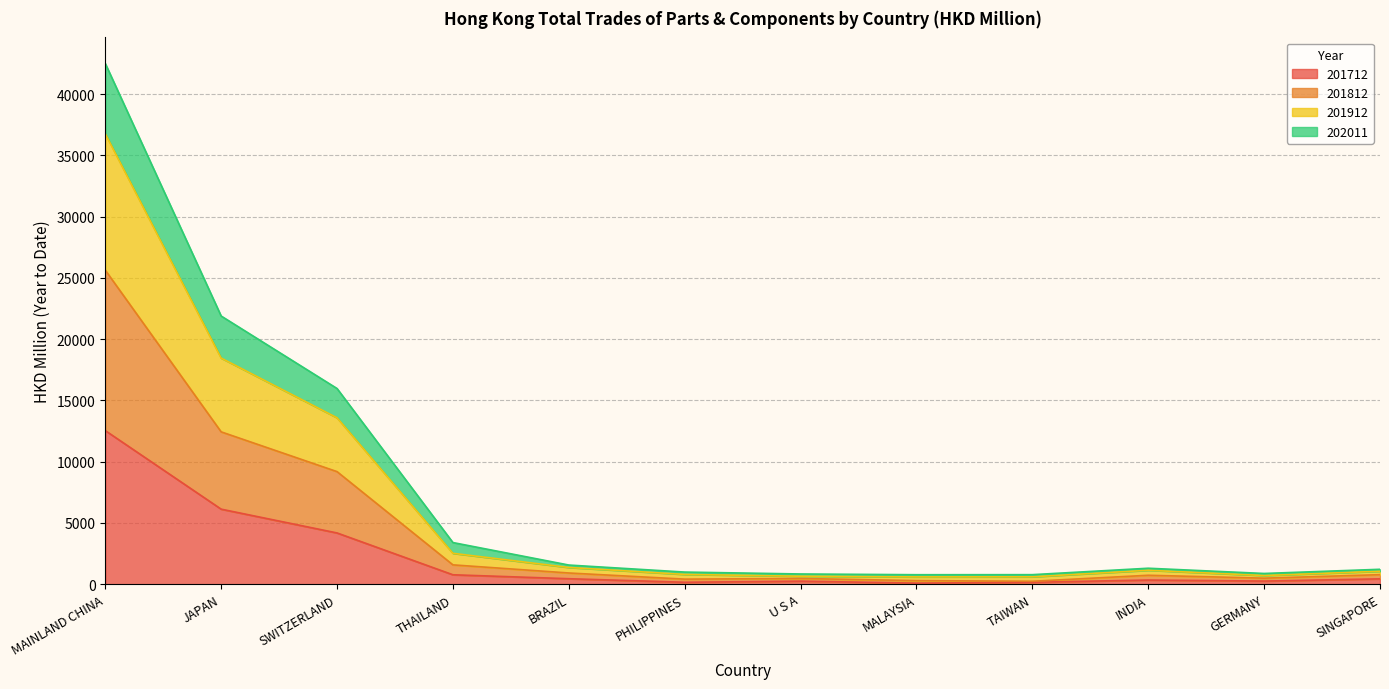

True or false: 201912 and 201712 cross at least once.

False